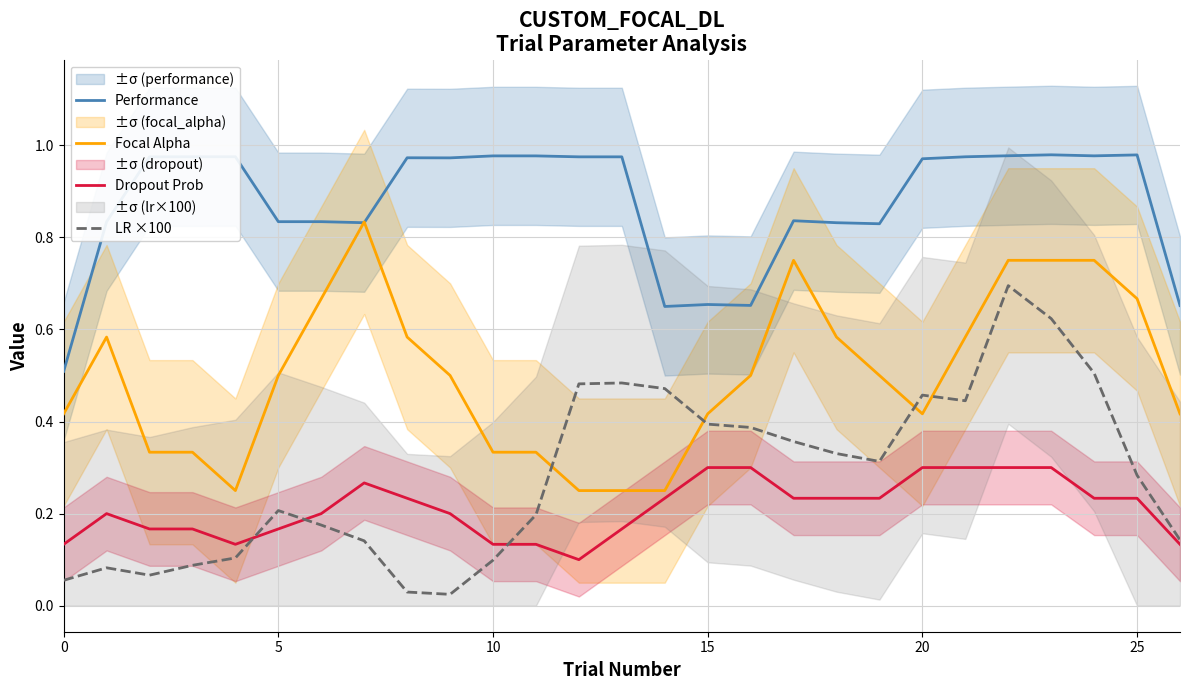

List the series in order of their peak value, highest first.

Performance, Focal Alpha, LR ×100, Dropout Prob